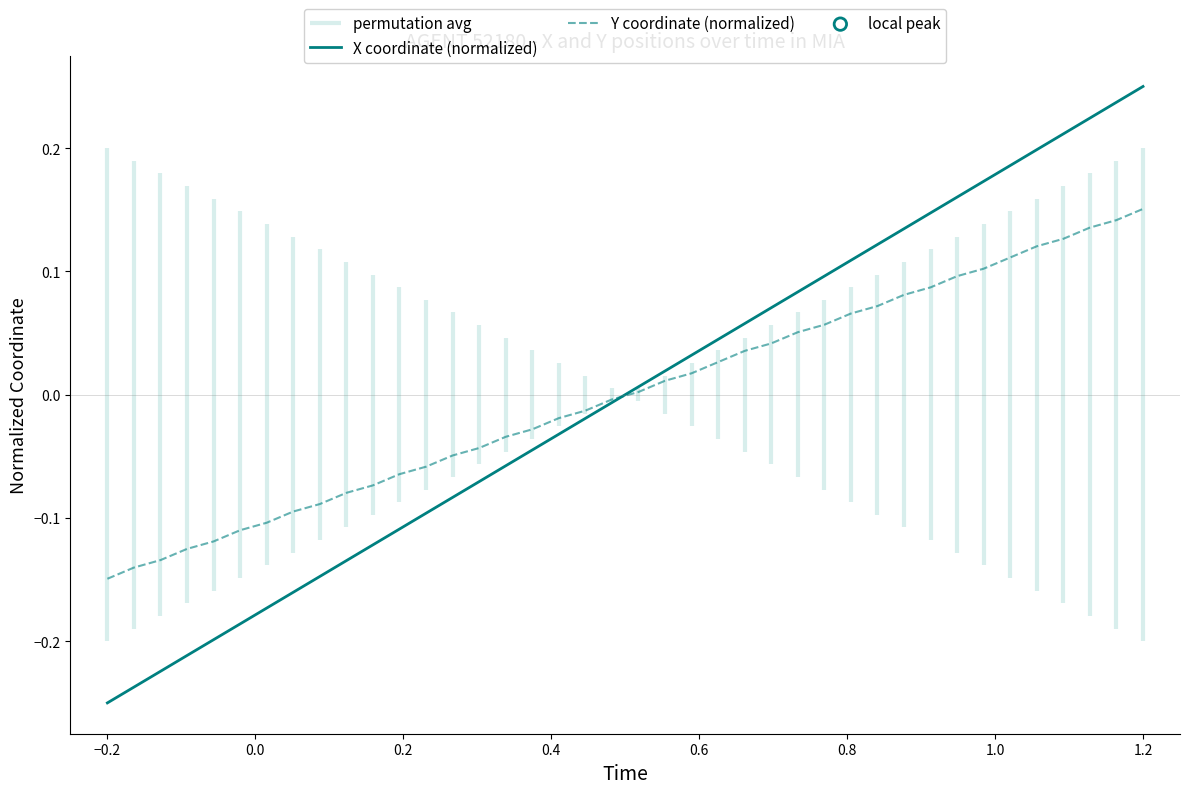

Which series reaches the maximum Y coordinate?

X coordinate (normalized)